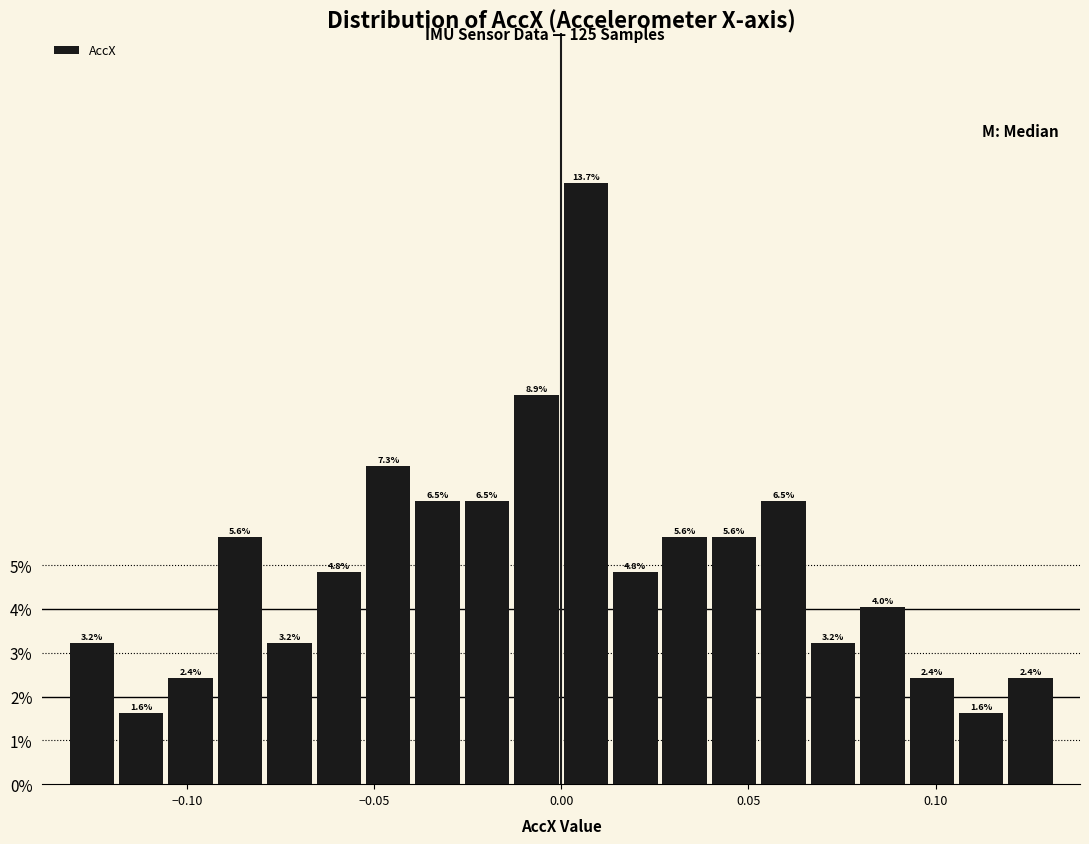

Around what value on the x-axis is the tallest bar? Give the approximate position of its centre, as read against the axis.

0.005